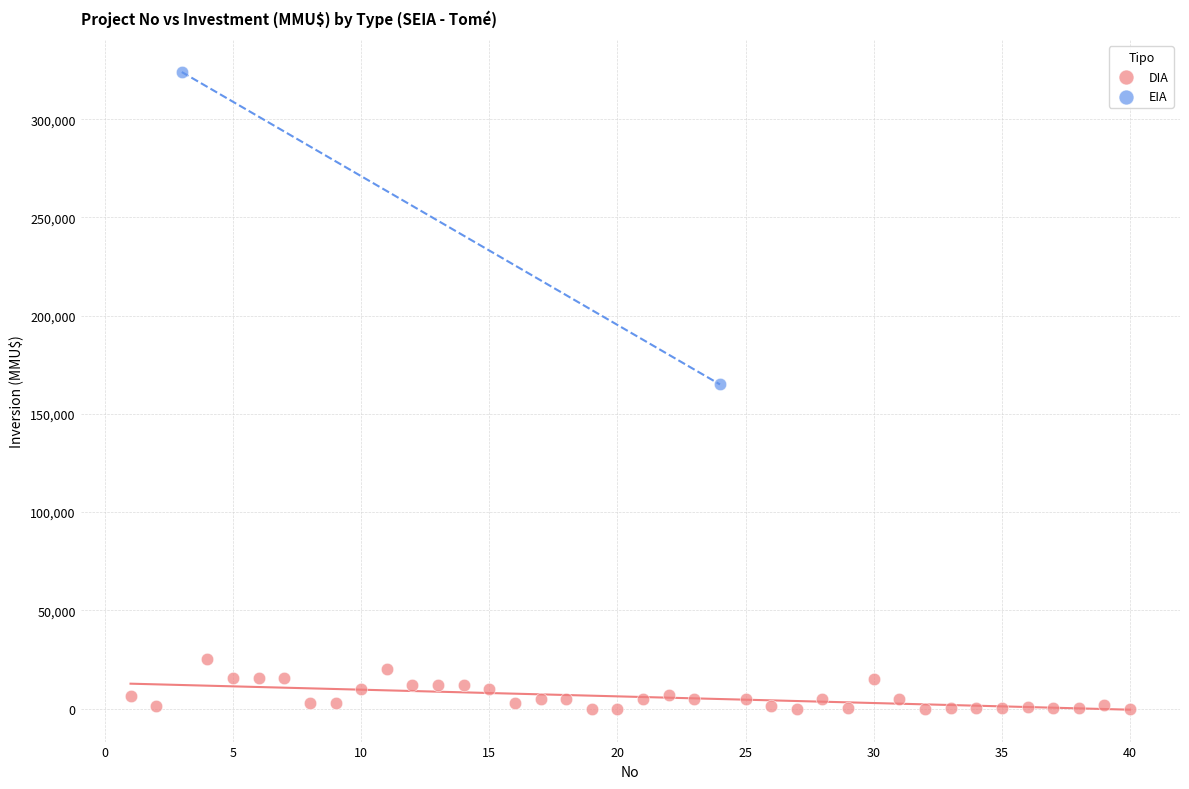

What are all the series names shown in the legend?

DIA, EIA